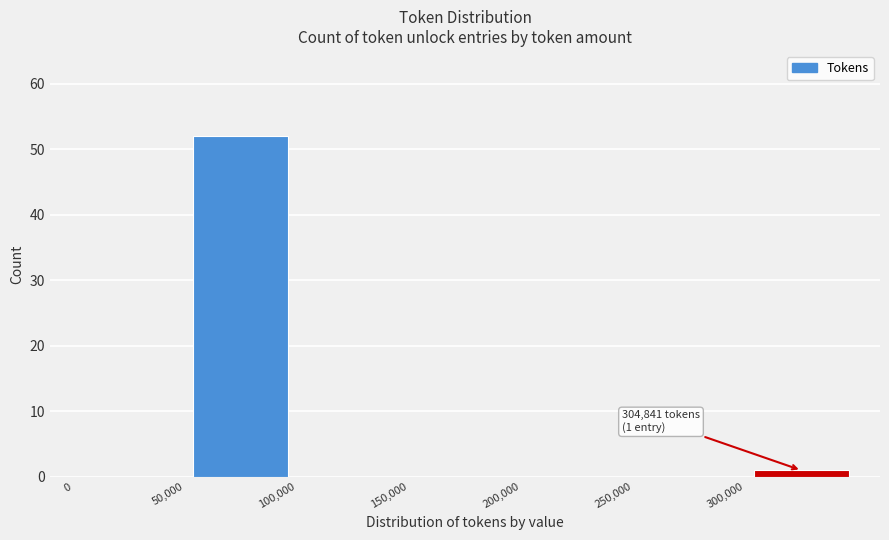

Which range on the x-axis has the tallest bar?

50000 to 100000